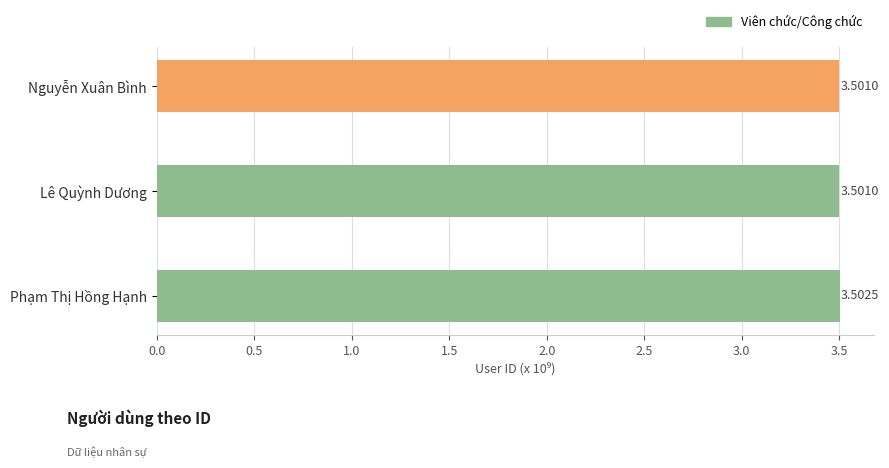

What is the average value?

3.5